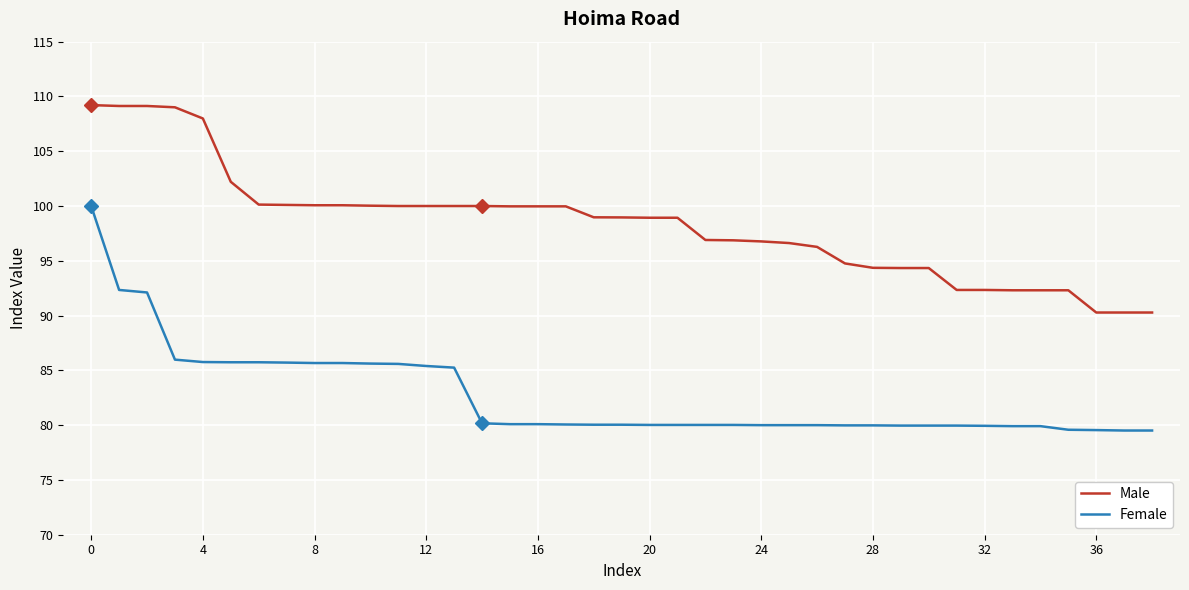

True or false: Male and Female intersect in this chart.

False